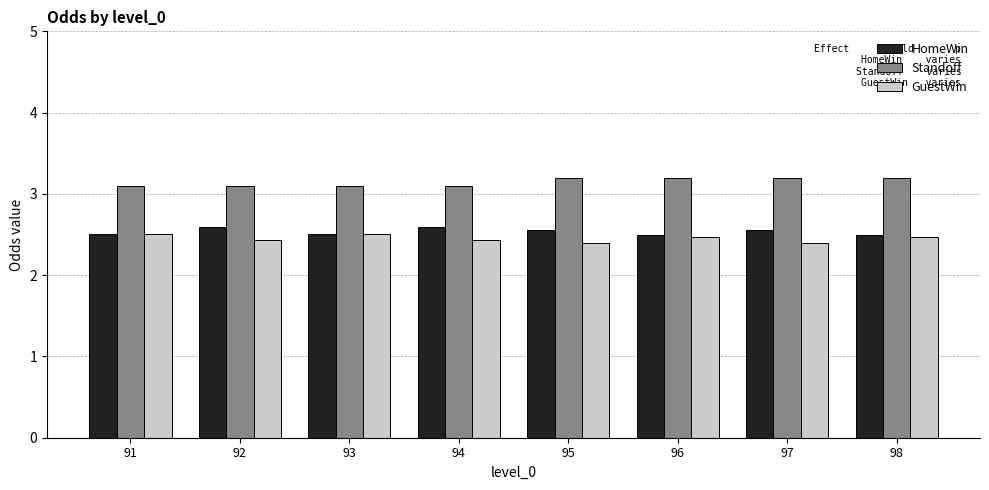

What is the smallest value displayed?

2.4